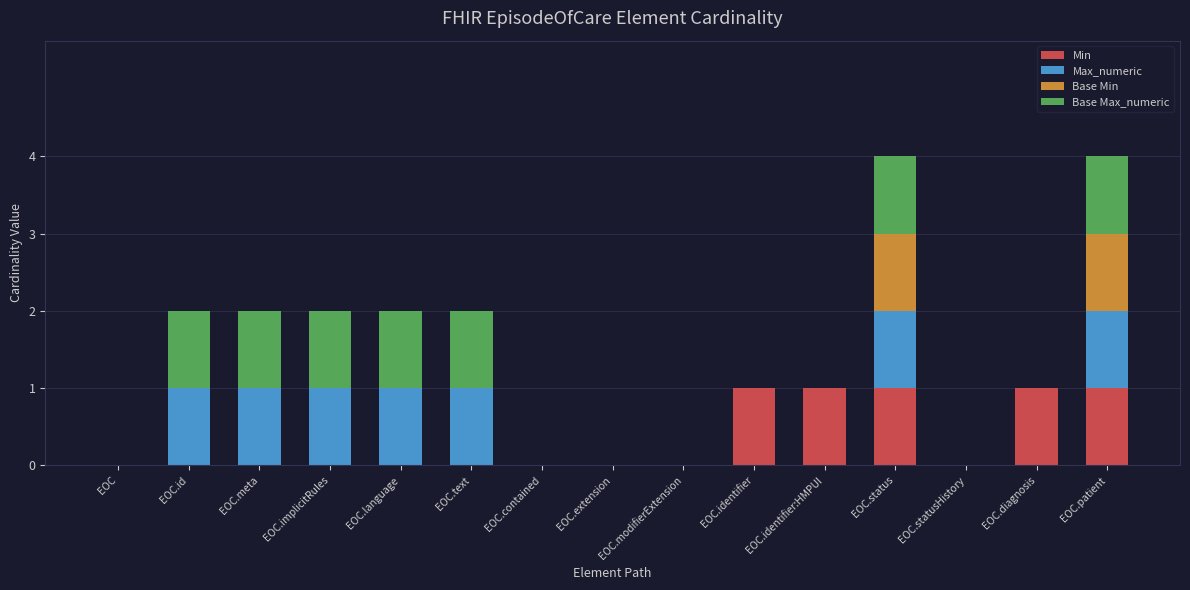

What is the sum of all Min values?

5